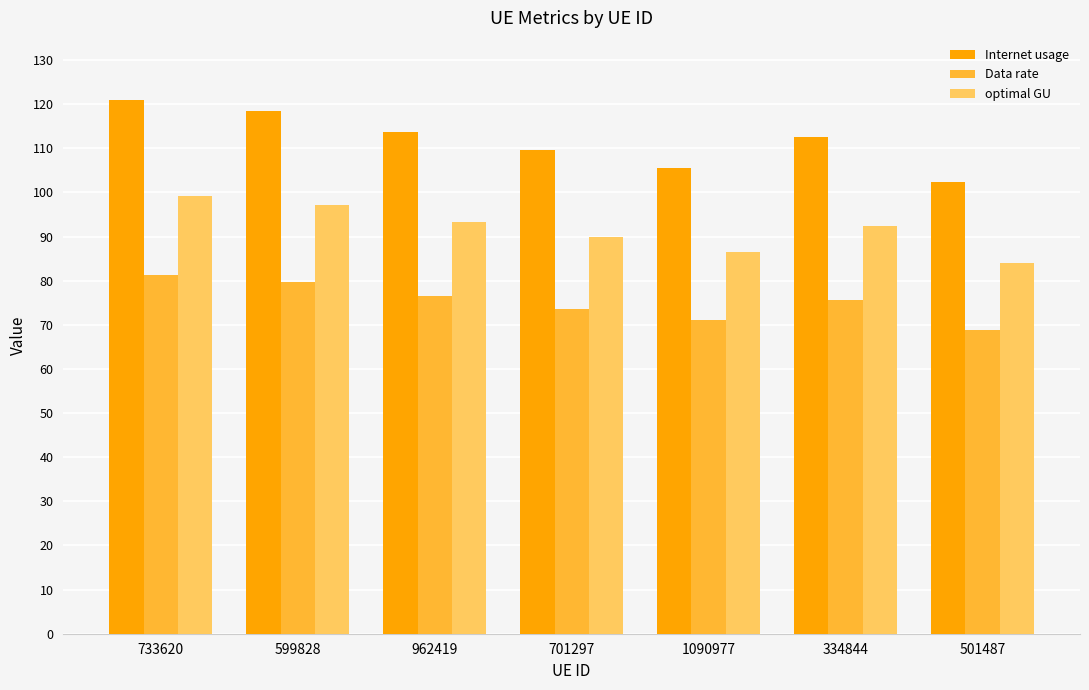

What is the minimum value shown in the chart?

68.8